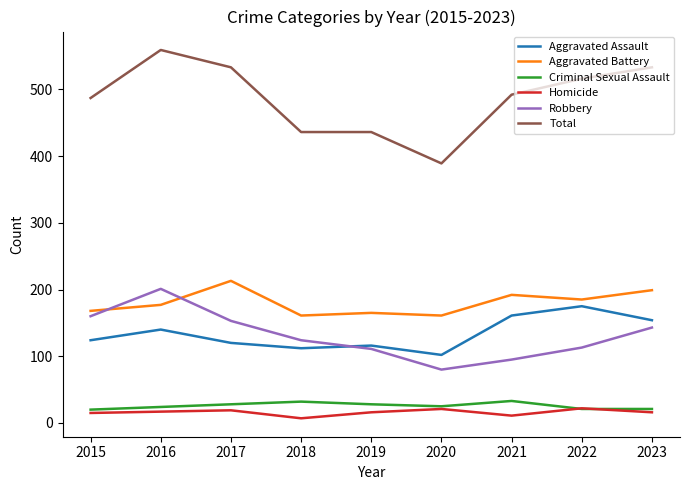

The Aggravated Assault series shows 44 at 2022. True or false?

False